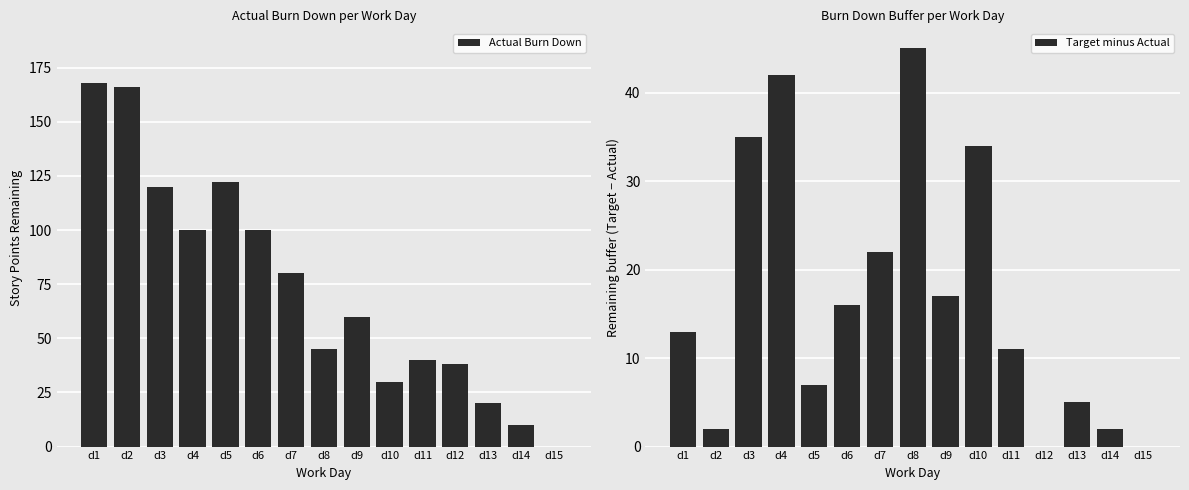

What are all the series names shown in the legend?

Actual Burn Down, Target minus Actual